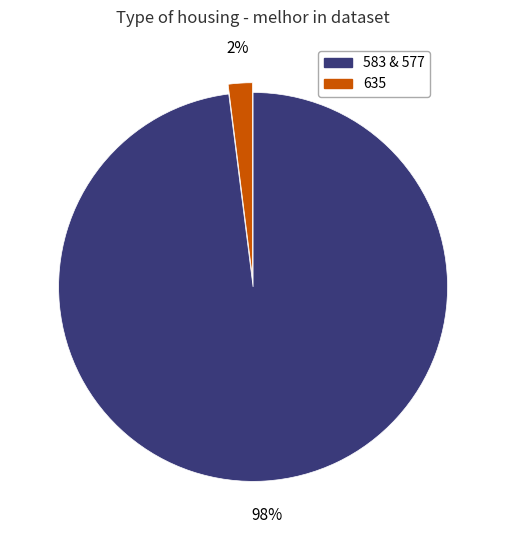

Does any single category account for the majority?

Yes